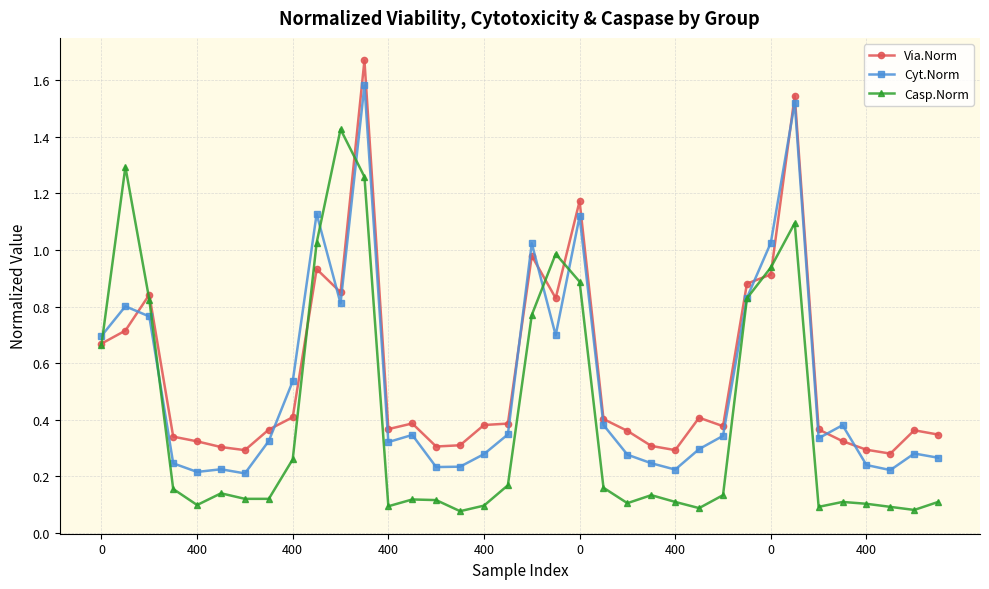

After their last crossing, which series has the higher values: Cyt.Norm or Via.Norm?

Via.Norm